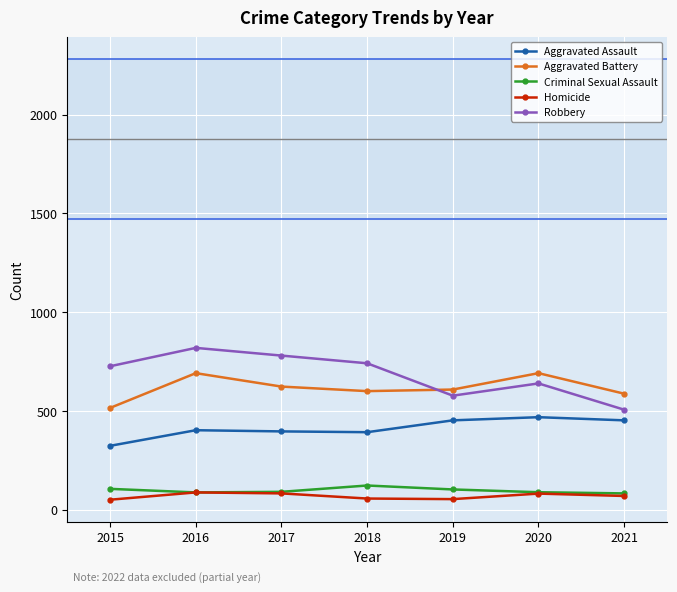

What is the difference between the highest and lowest values at 2016?

732